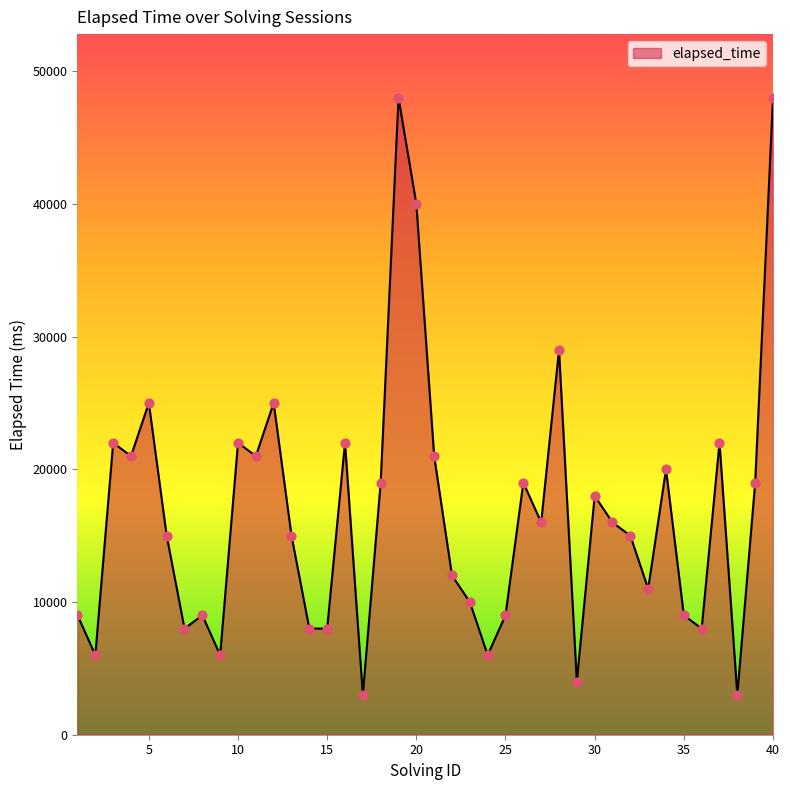

What is the difference between the maximum and minimum values?

45000